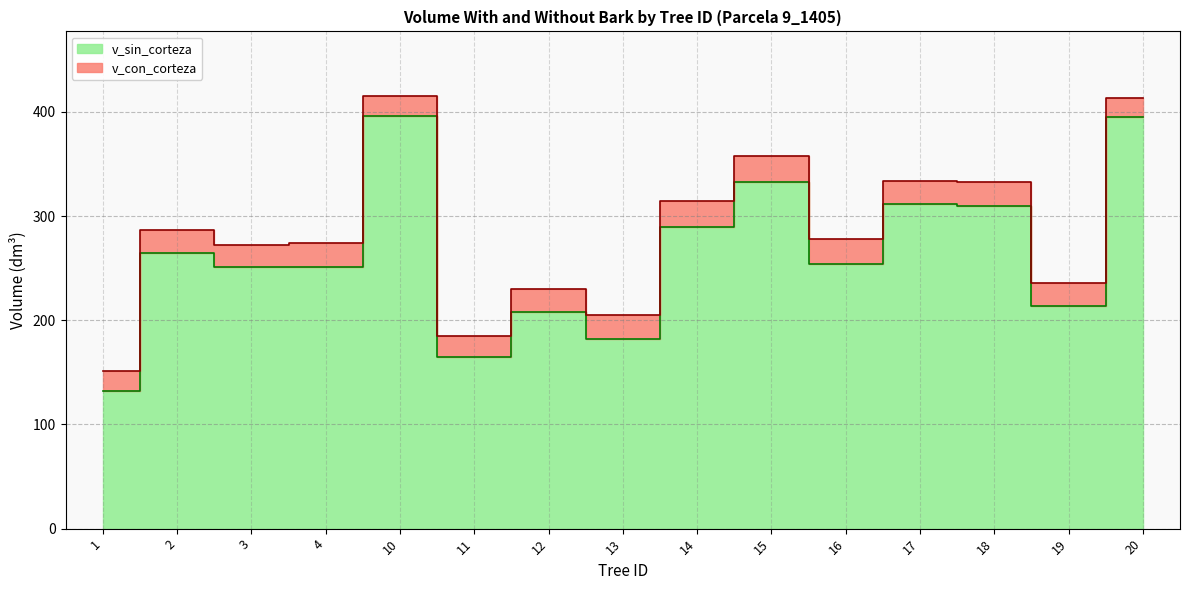

Reading left to right, transcribe all the data shown in this chart.

v_con_corteza: 150.9	287.1	272.1	274.3	415.0	184.5	229.7	204.9	314.4	357.3	277.6	333.6	332.8	236.2	413.7
v_sin_corteza: 132.5	264.6	251.0	250.8	396.4	164.7	207.8	182.0	289.4	332.5	254.1	311.5	309.2	213.2	395.1